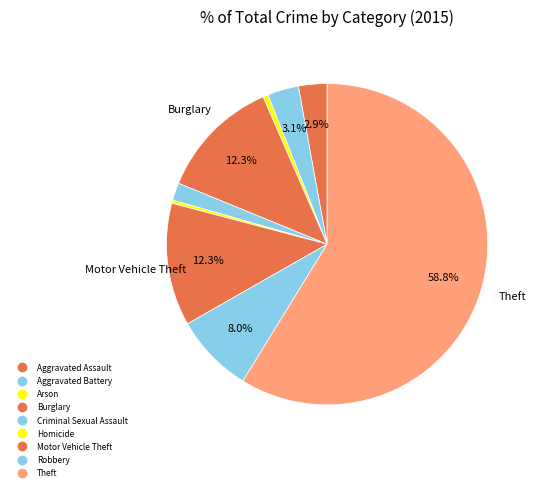

Combined, what portion of the pie is Aggravated Battery and Arson?

3.7%